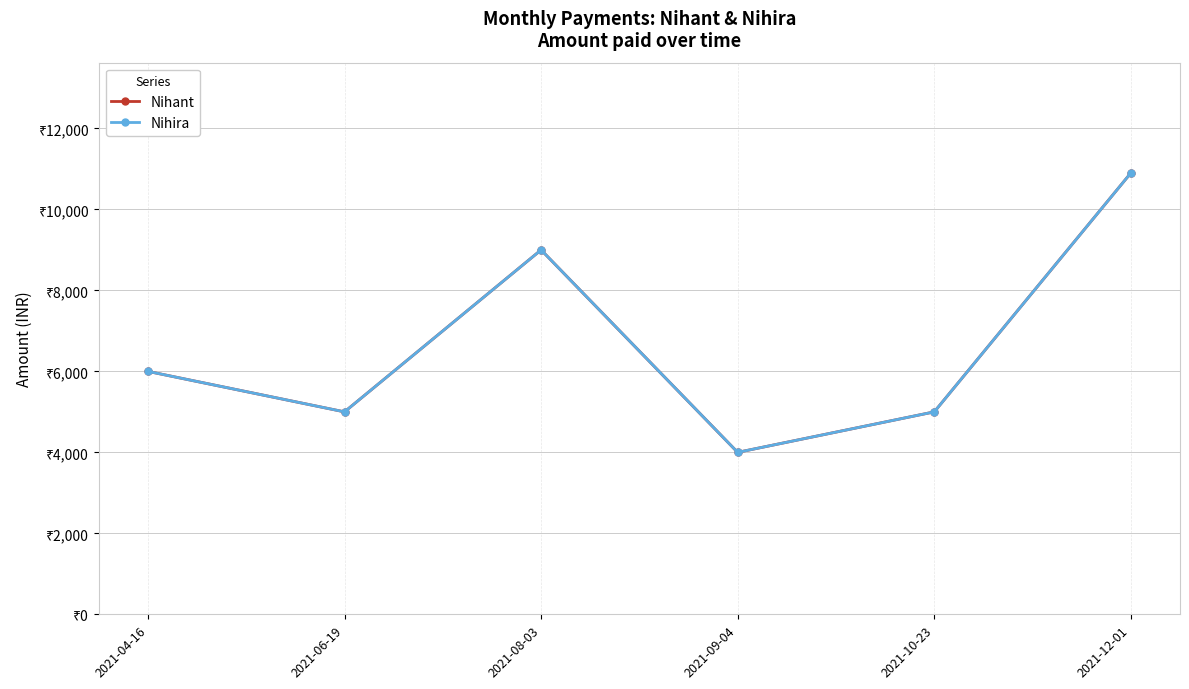

What is the difference between the maximum and minimum values in the Nihant series?

6900